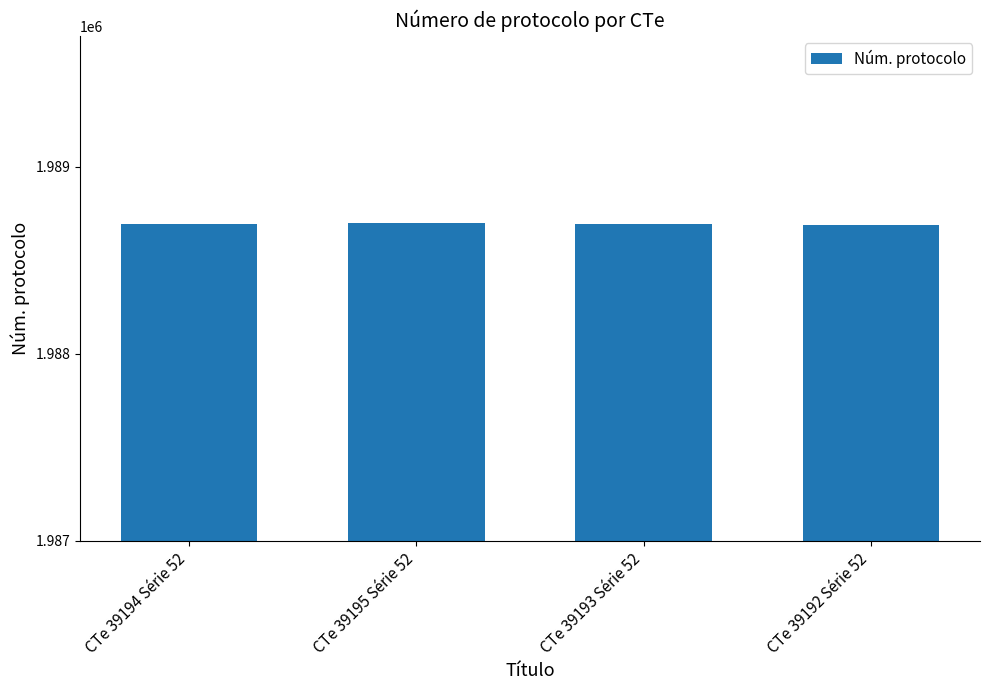

What is the label of the 3rd bar from the left?

CTe 39193 Série 52